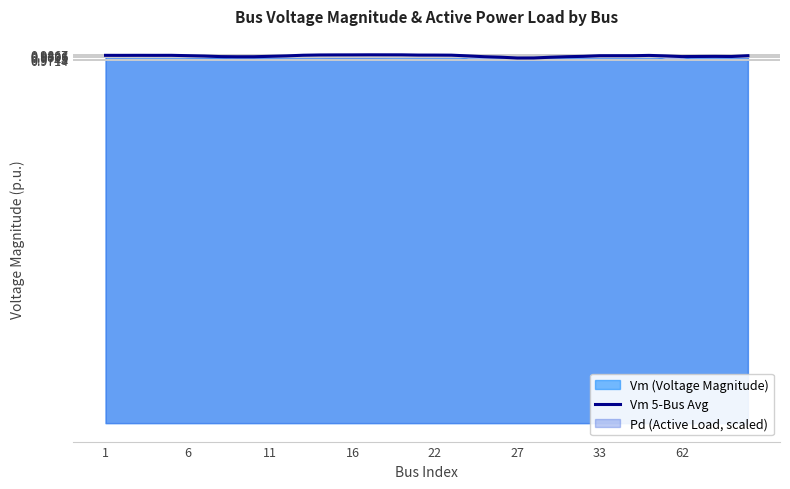

True or false: Vm 5-Bus Avg has a value of 0.3 at 6.

False